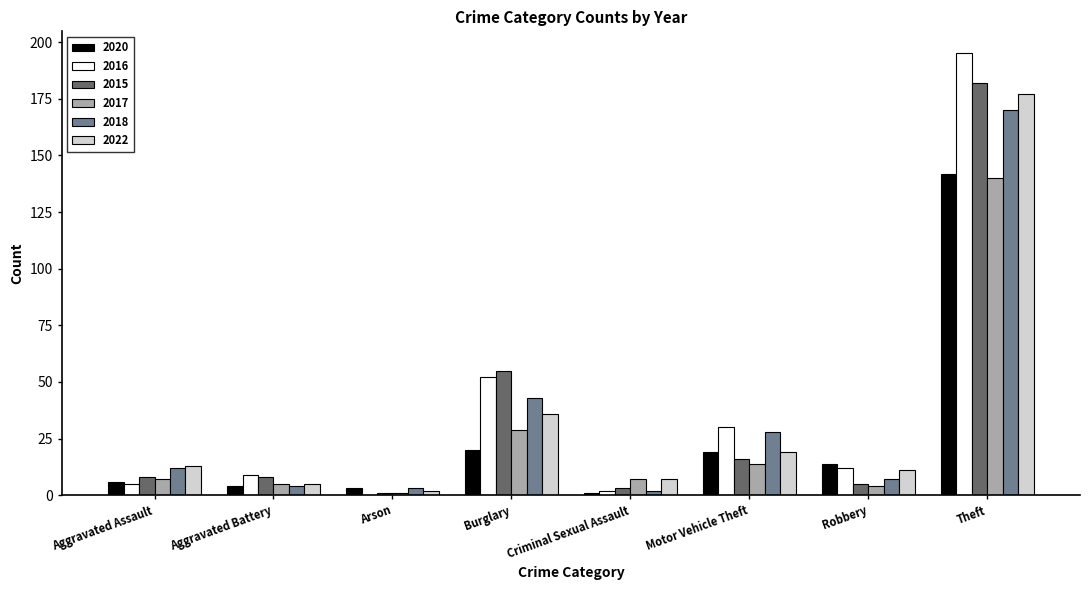

Is the value of 2020 at Aggravated Assault greater than the value of 2016 at Arson?

Yes